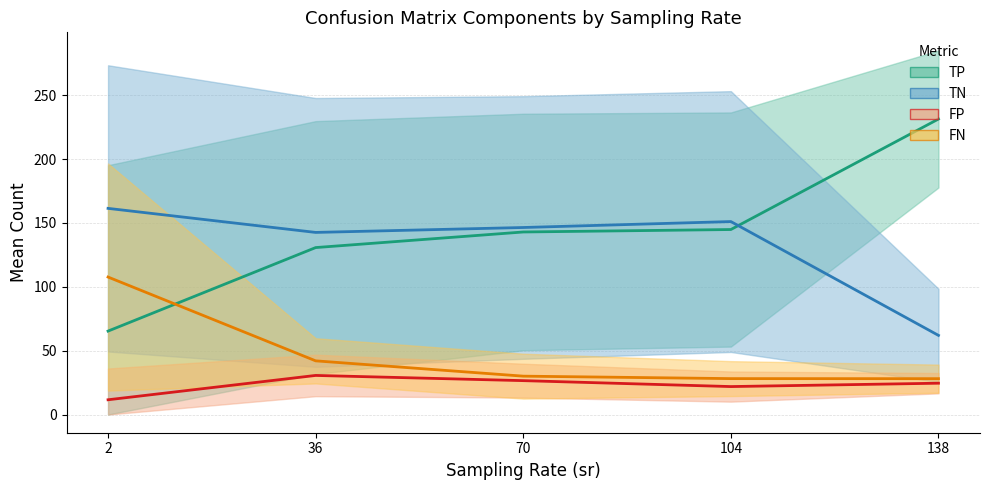

After their last crossing, which series has the higher values: TP or FN?

TP